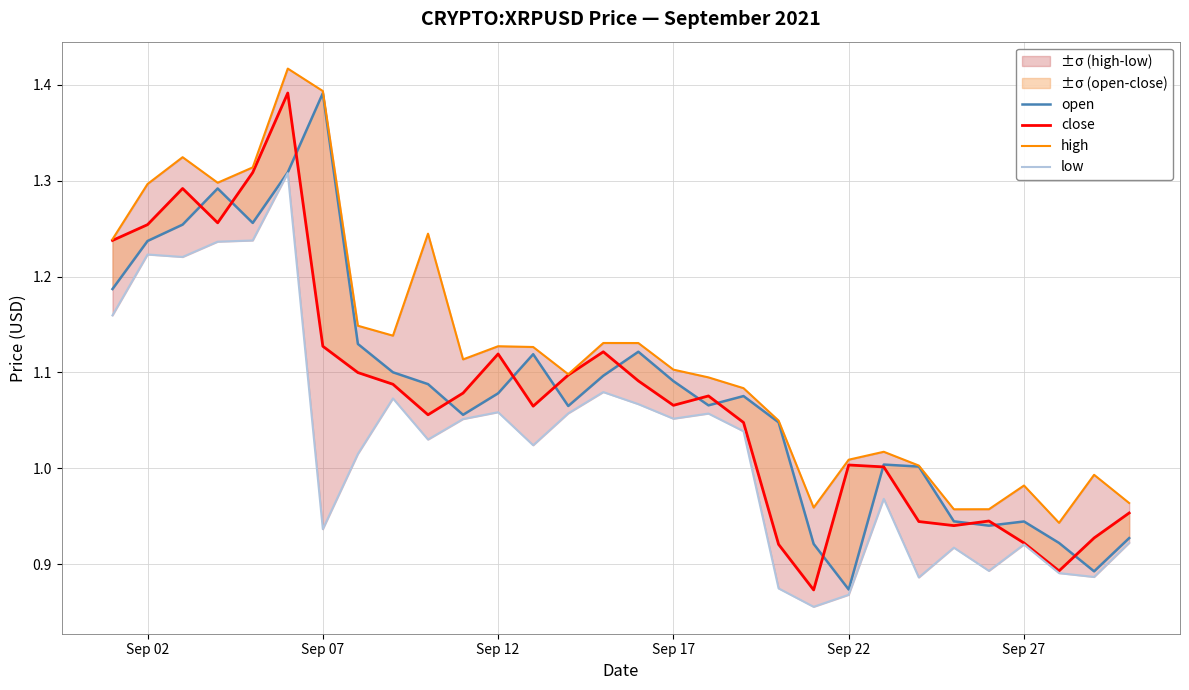

The close series shows 1.6 at 28. True or false?

False